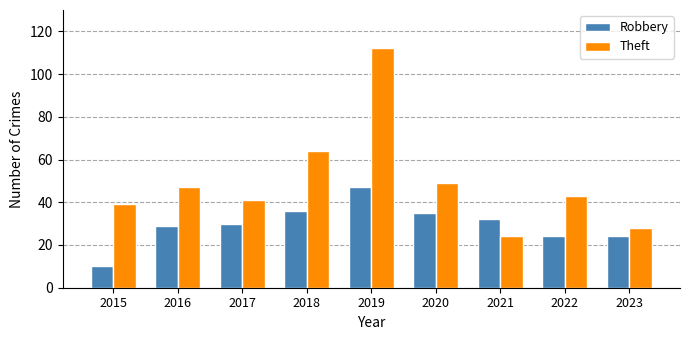

Count the number of categories in the chart.

9